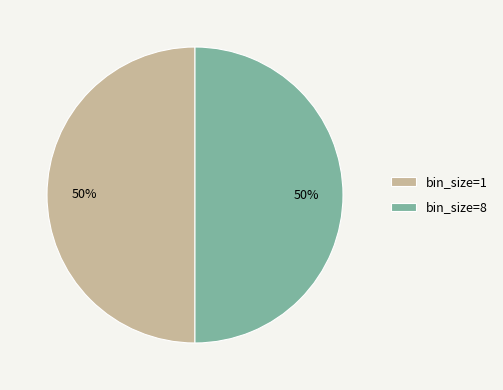

The bin_size=8 slice represents 50% of the pie. True or false?

True